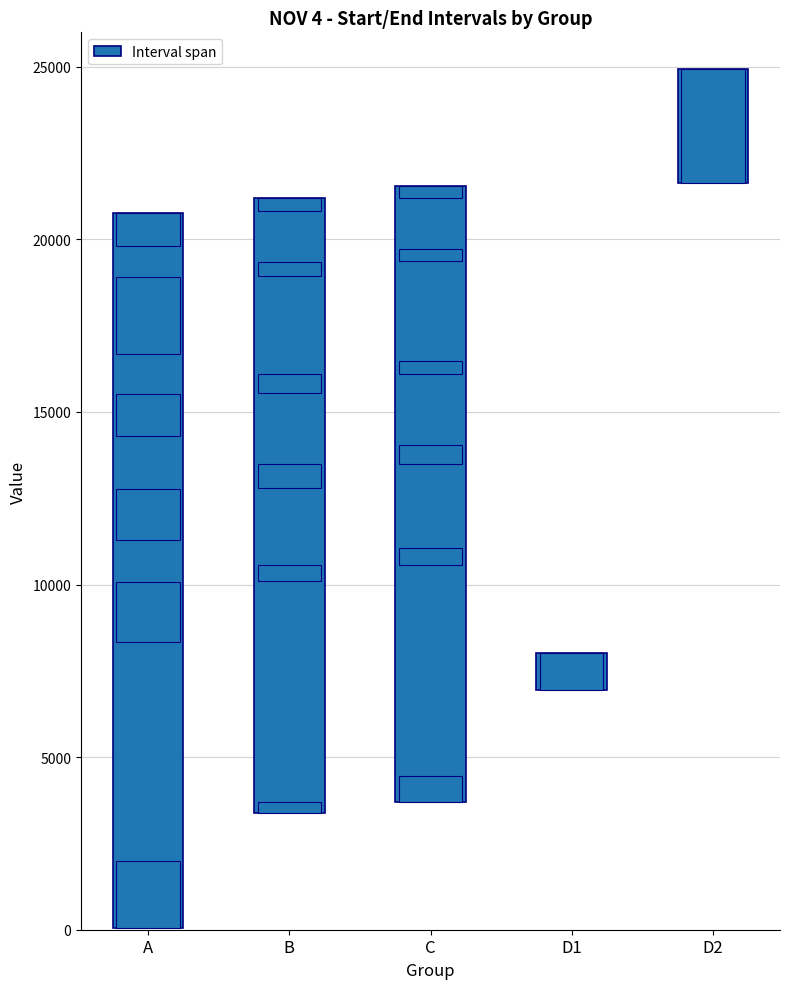

What is the average value?

12150